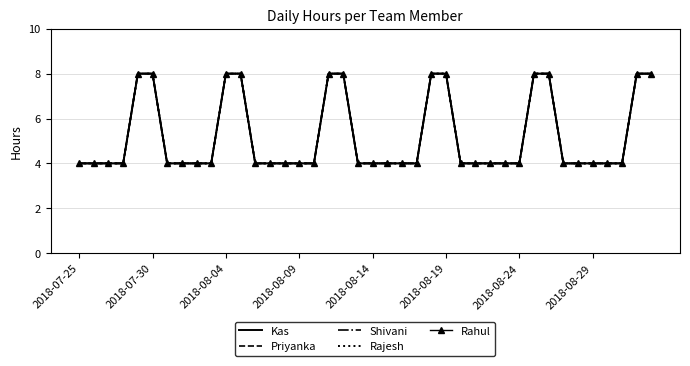

True or false: Shivani and Rahul intersect in this chart.

False